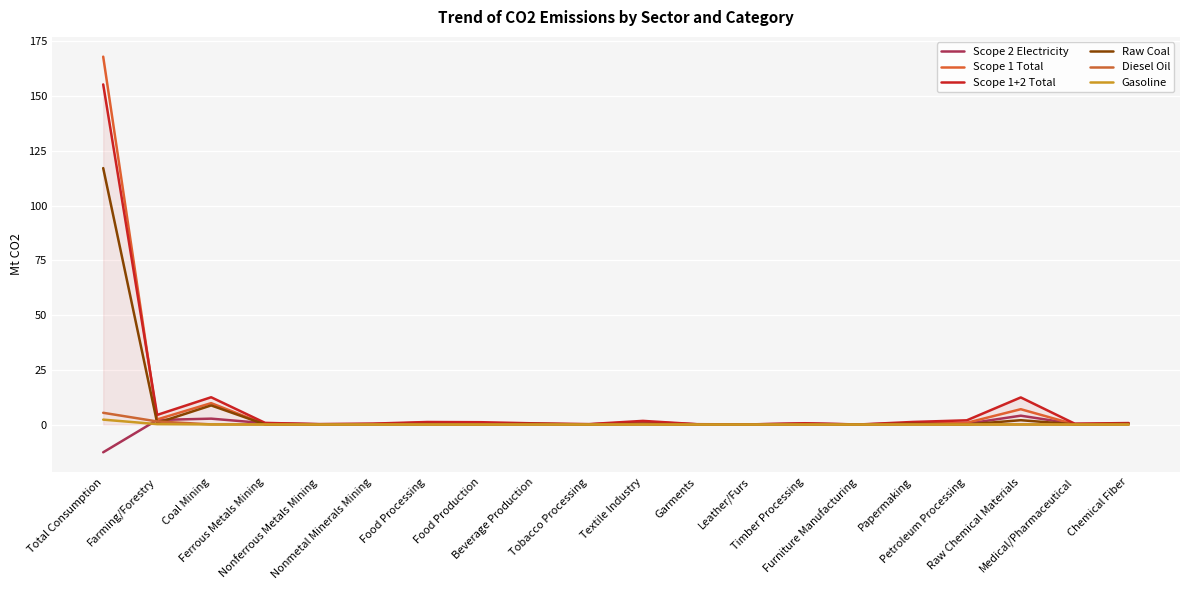

What are all the series names shown in the legend?

Scope 2 Electricity, Scope 1 Total, Scope 1+2 Total, Raw Coal, Diesel Oil, Gasoline